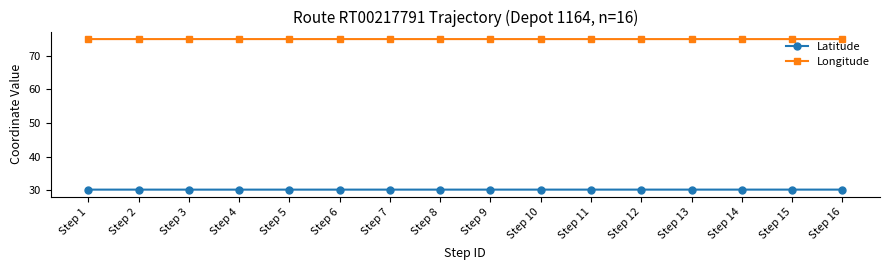

True or false: Longitude and Latitude intersect in this chart.

False